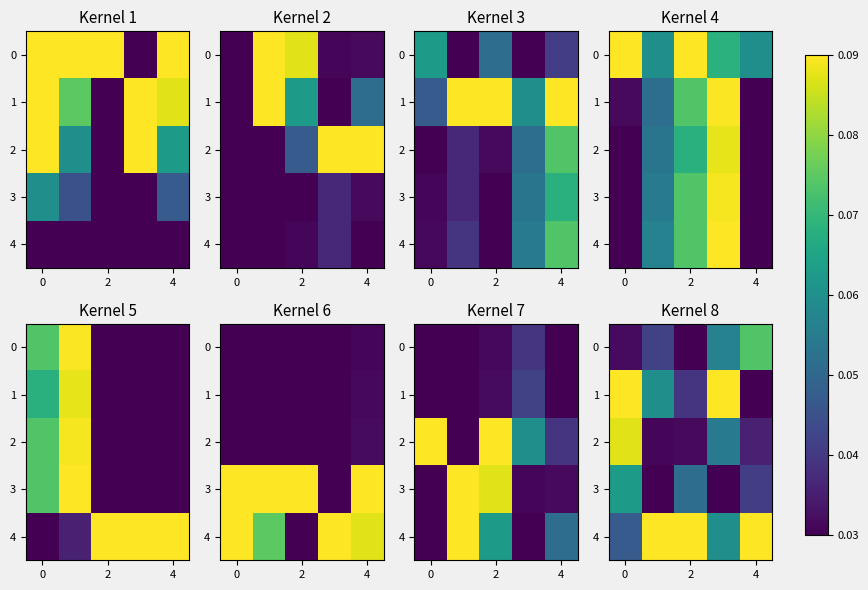

What is the difference between the maximum and minimum values in the 4 series?

0.7